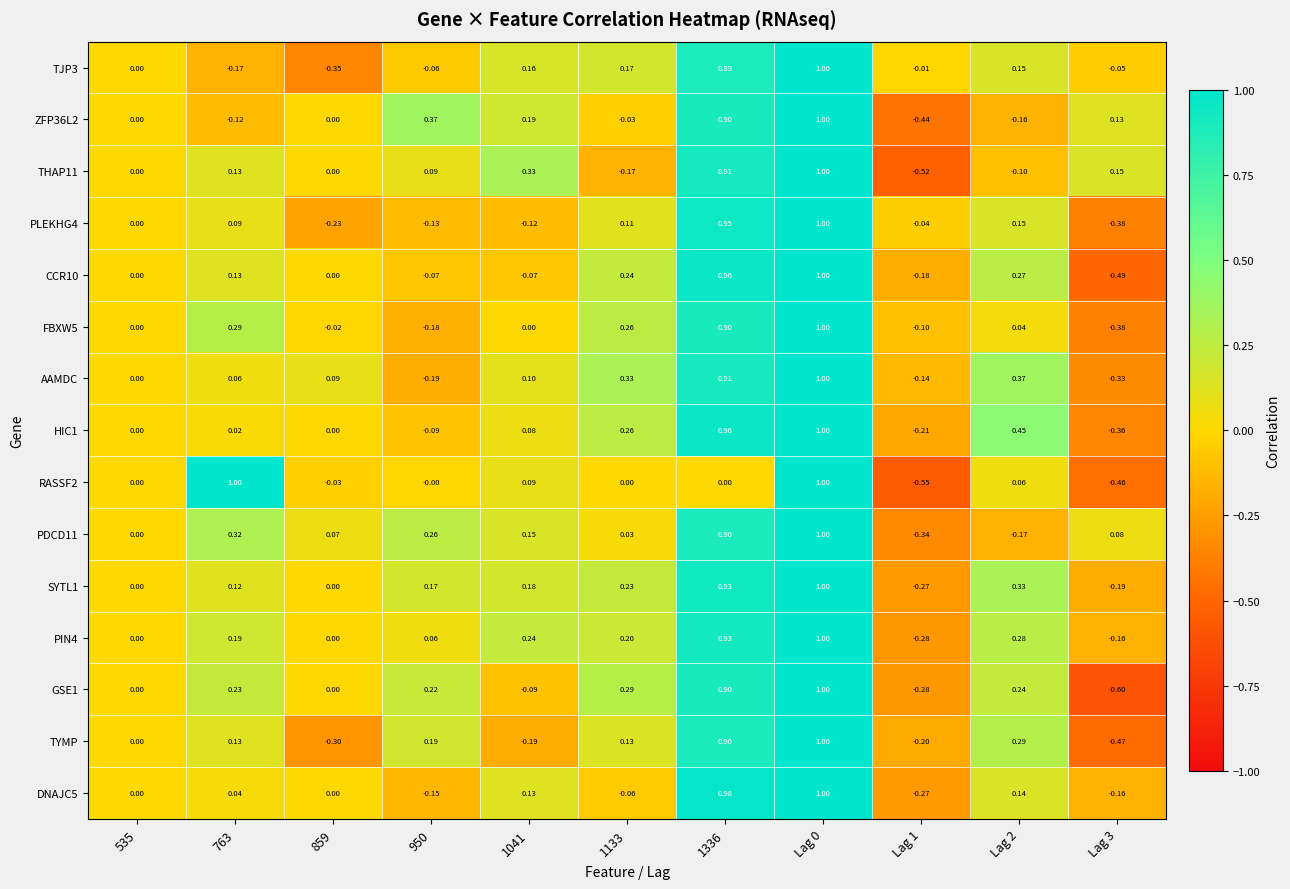

Is the value of PDCD11 at 1041 greater than the value of HIC1 at 1336?

No